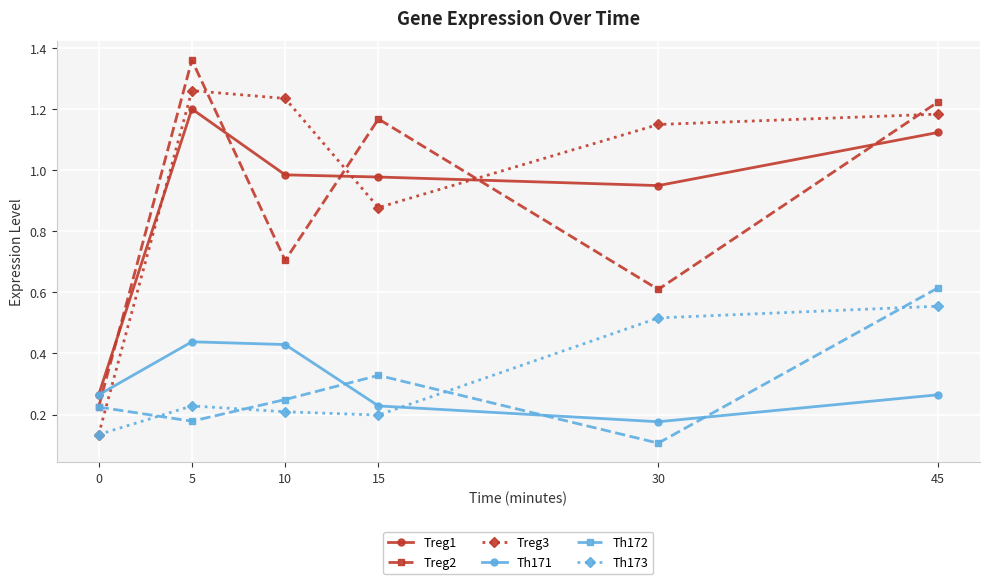

List the series in order of their peak value, highest first.

Treg2, Treg3, Treg1, Th172, Th173, Th171